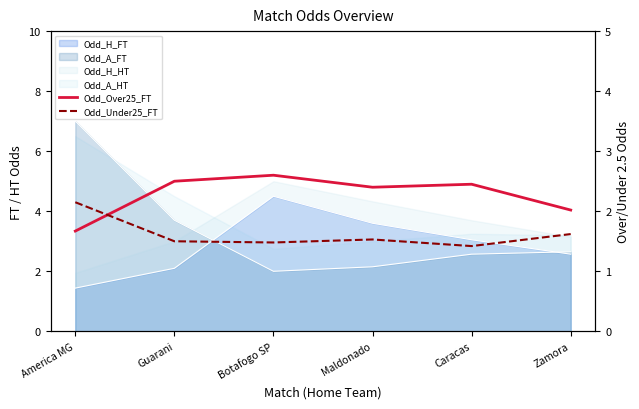

Does the chart have visible grid lines?

No